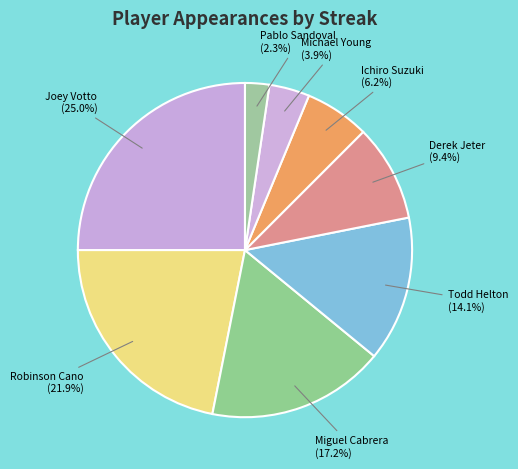

What portion of the pie excludes Robinson Cano?

78.1%